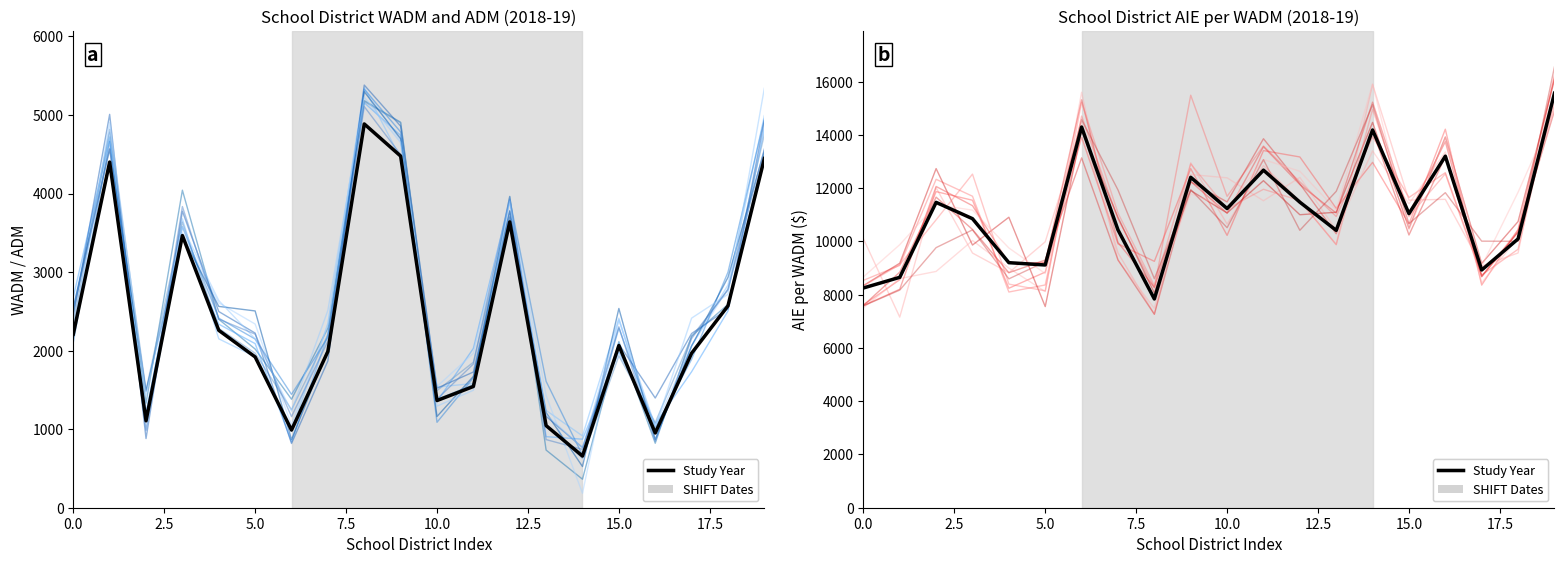

At which label is Study Year closest to 11701?

12